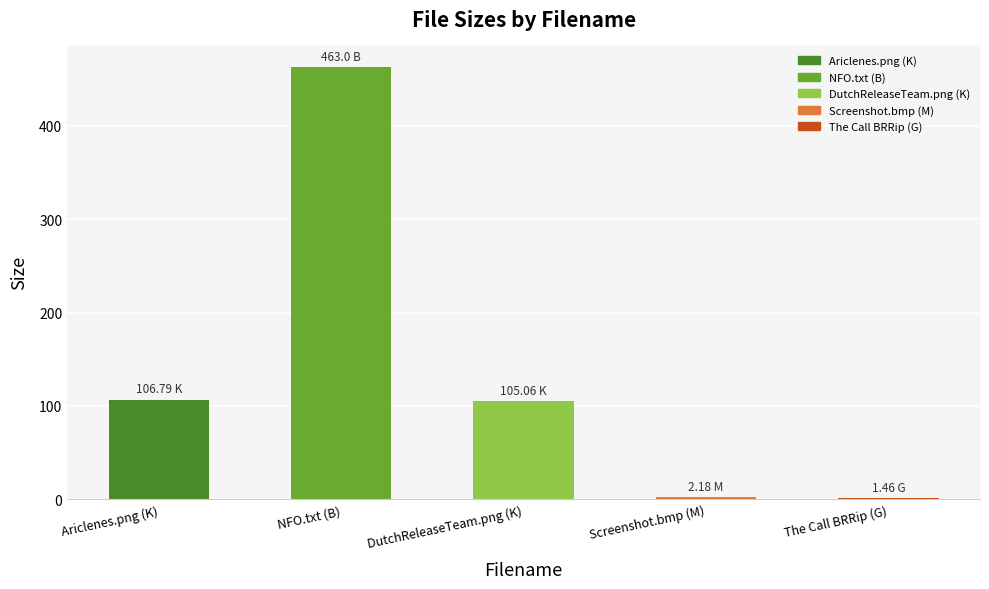

Where does the data first go above 105?

Ariclenes.png (K)